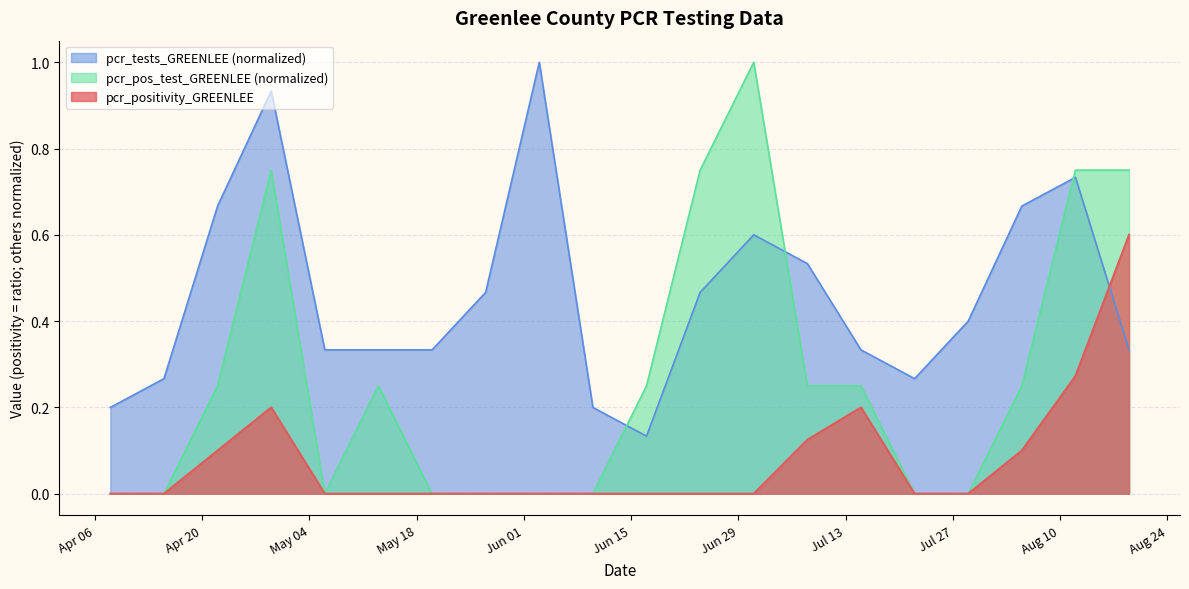

Where is the first local maximum for pcr_positivity_GREENLEE?

2021-04-29